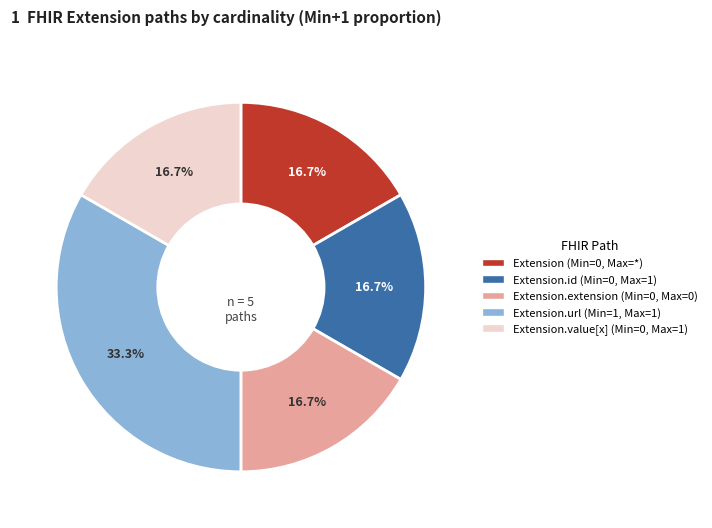

Is there a majority slice in this chart?

No